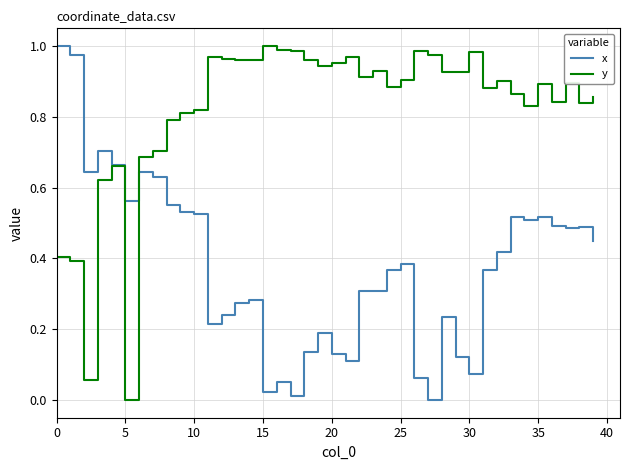

Rank the series by their average value, from lowest to highest.

x, y